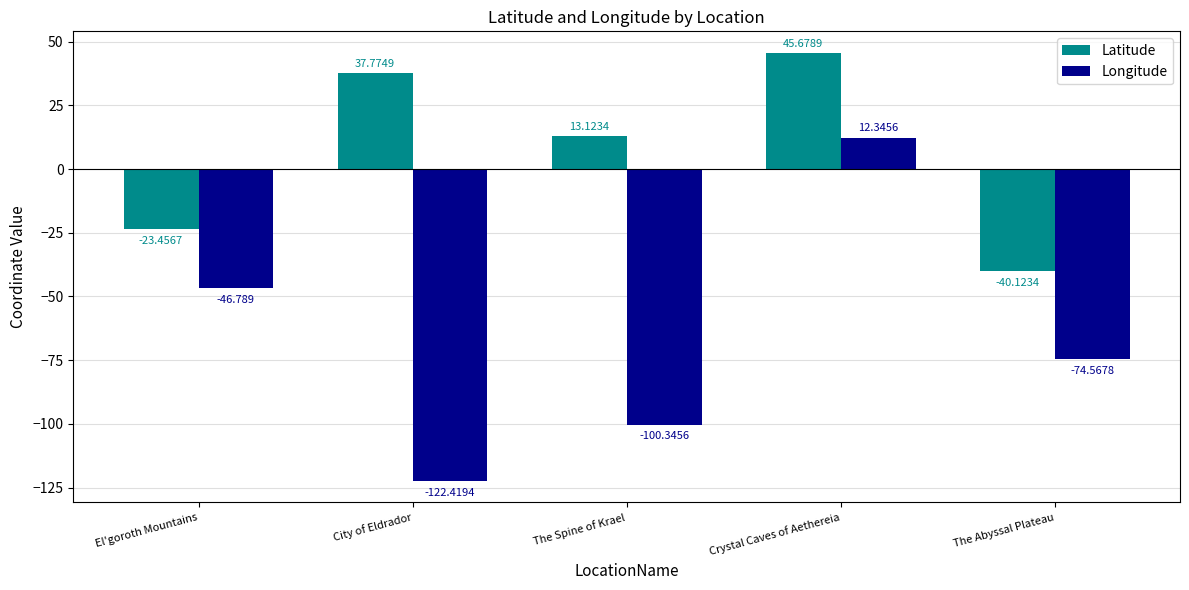

What is the average value of the Longitude series?

-66.4